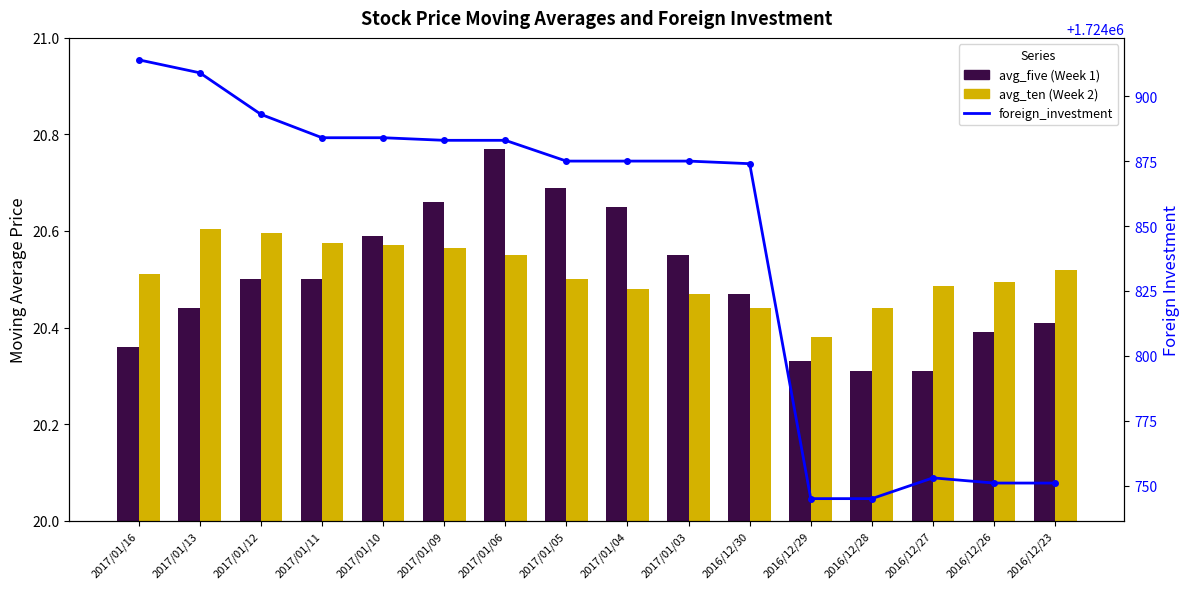

At which category is the sum across all series the highest?

2017/01/16